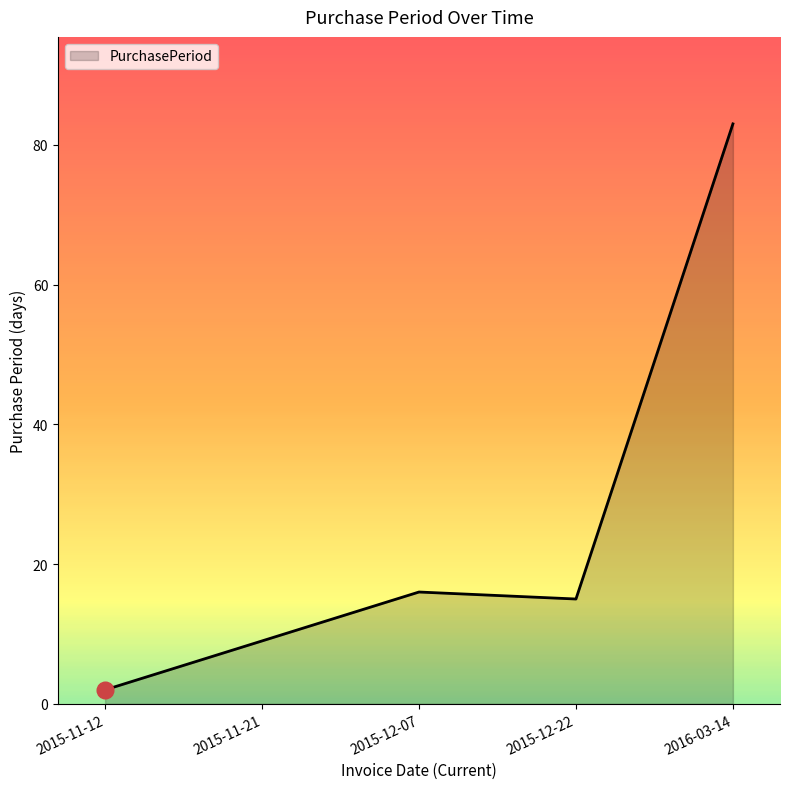

How many lines are shown in the chart?

1